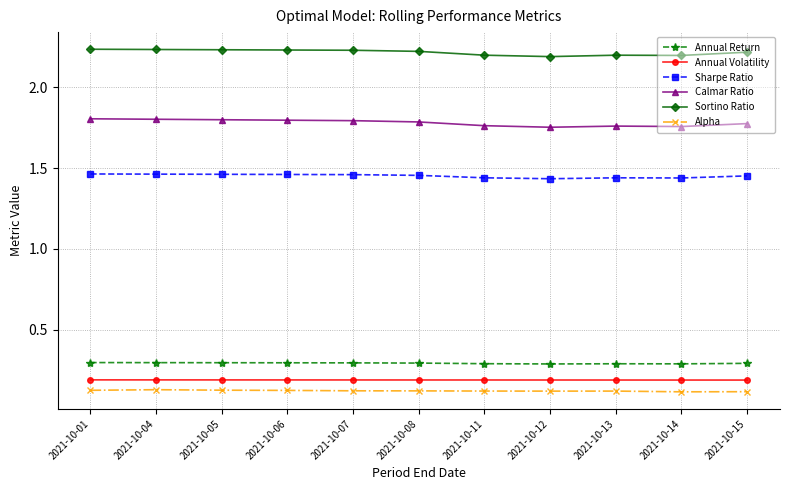

At 2021-10-07, list the series in order from smallest to largest.

Alpha, Annual Volatility, Annual Return, Sharpe Ratio, Calmar Ratio, Sortino Ratio